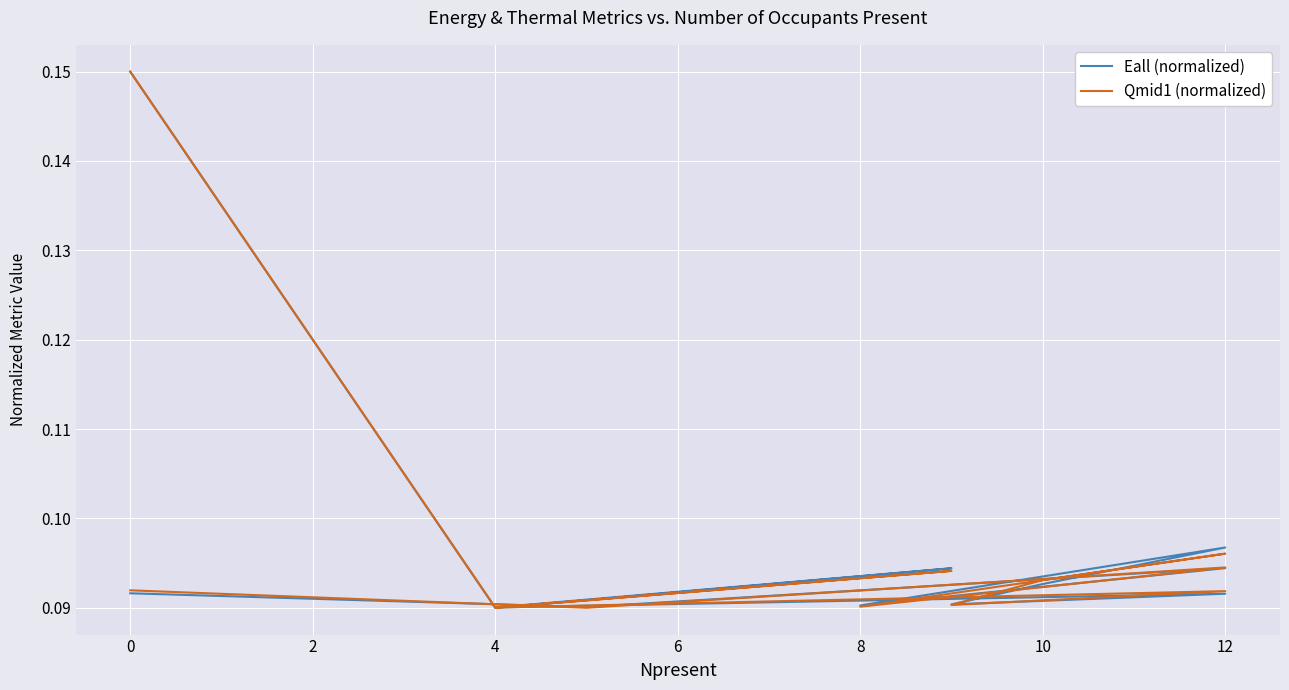

After their last crossing, which series has the higher values: Qmid1 (normalized) or Eall (normalized)?

Qmid1 (normalized)